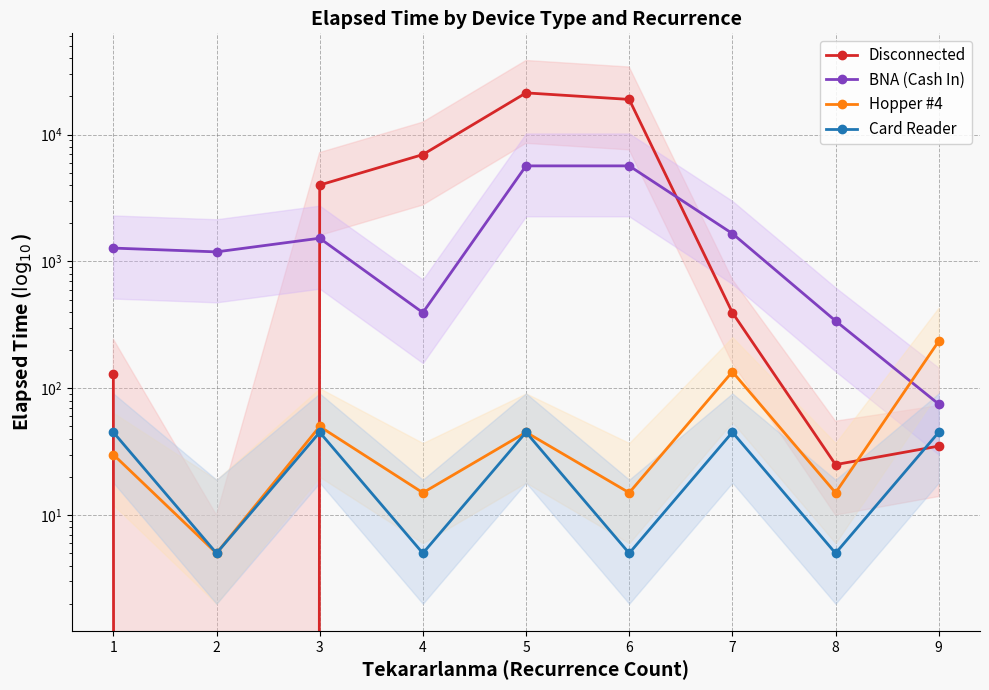

How many intersections are there between Hopper #4 and Disconnected?

3